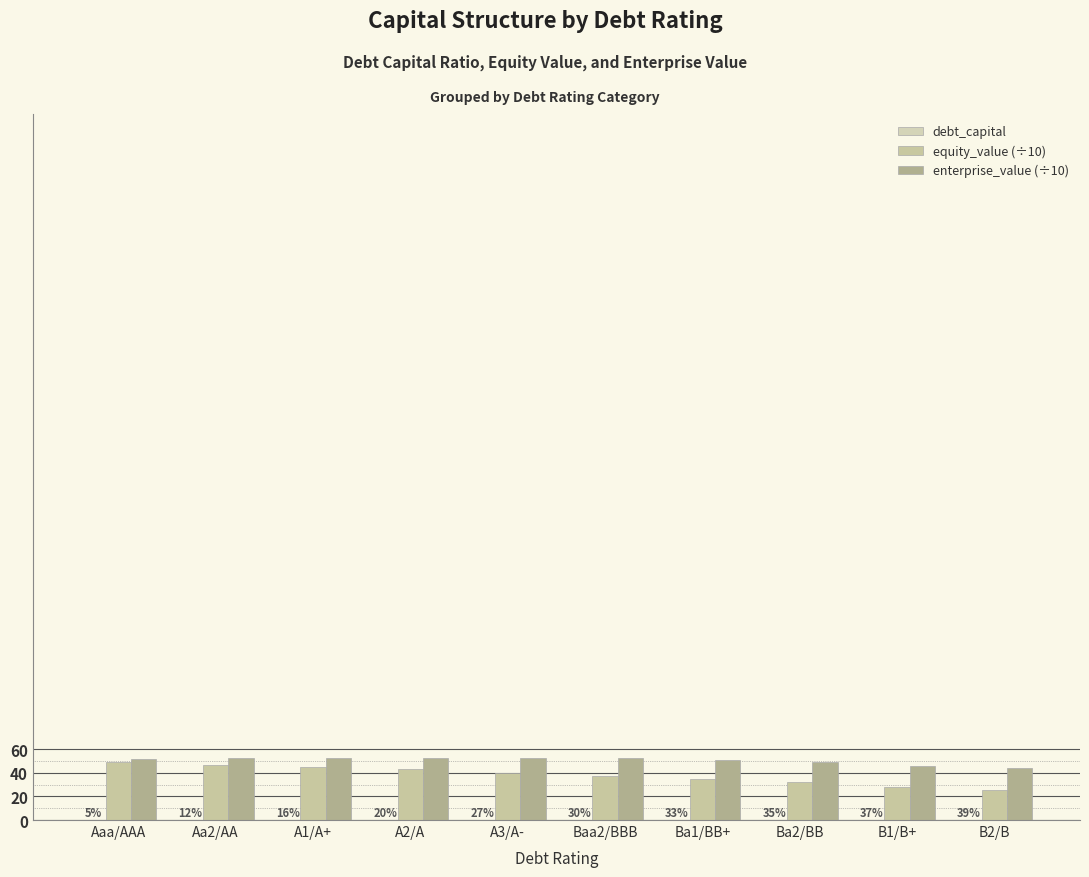

Are the bars horizontal?

No